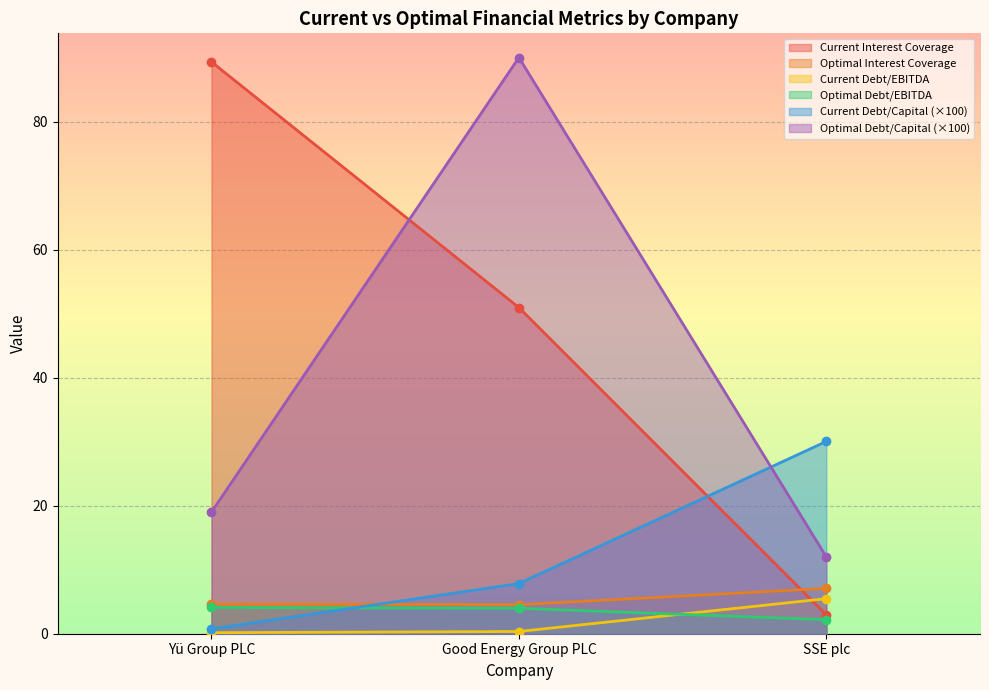

What is the sum of all optimal_debt_ebitda values?

10.3